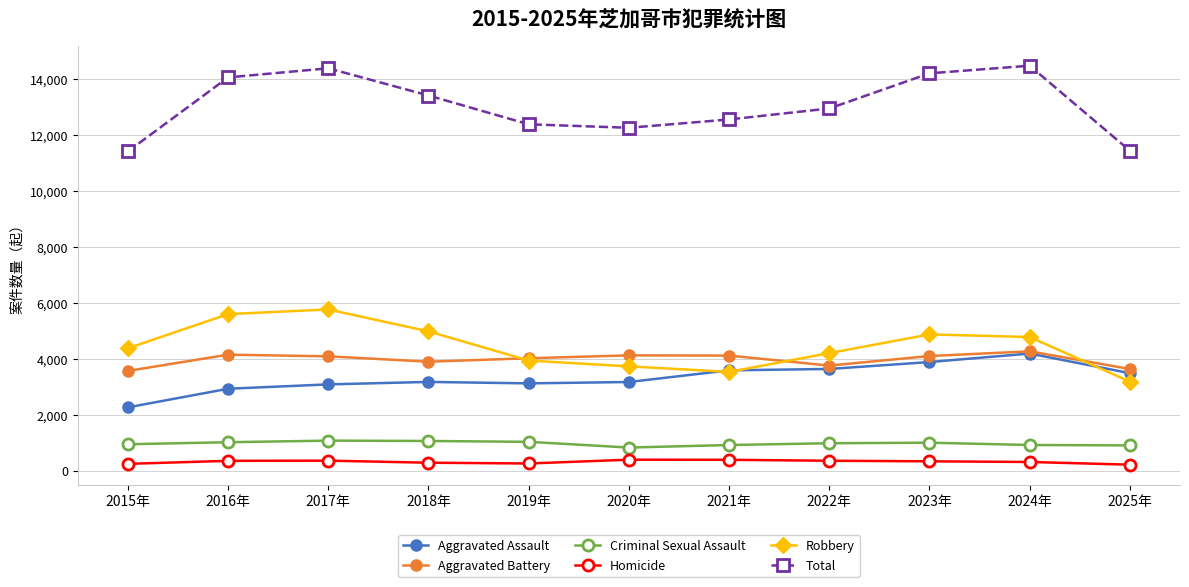

Which series has the largest total across all categories?

Total